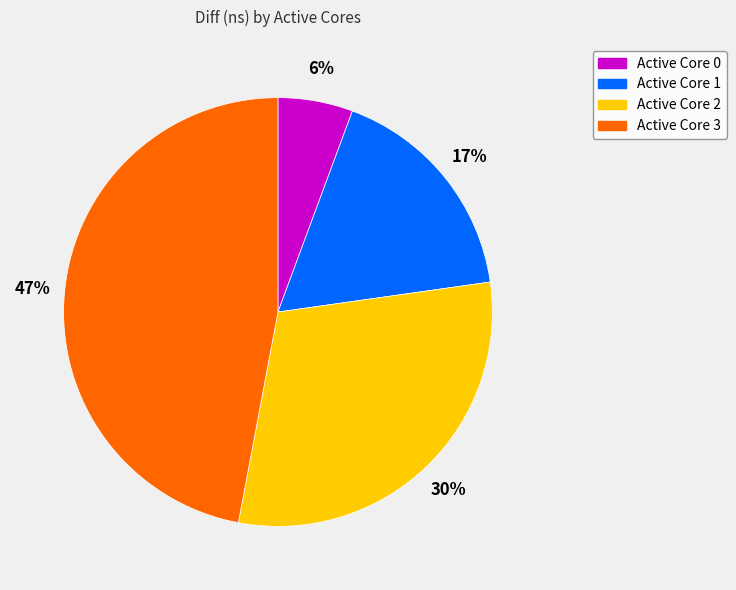

Does any single category account for the majority?

No